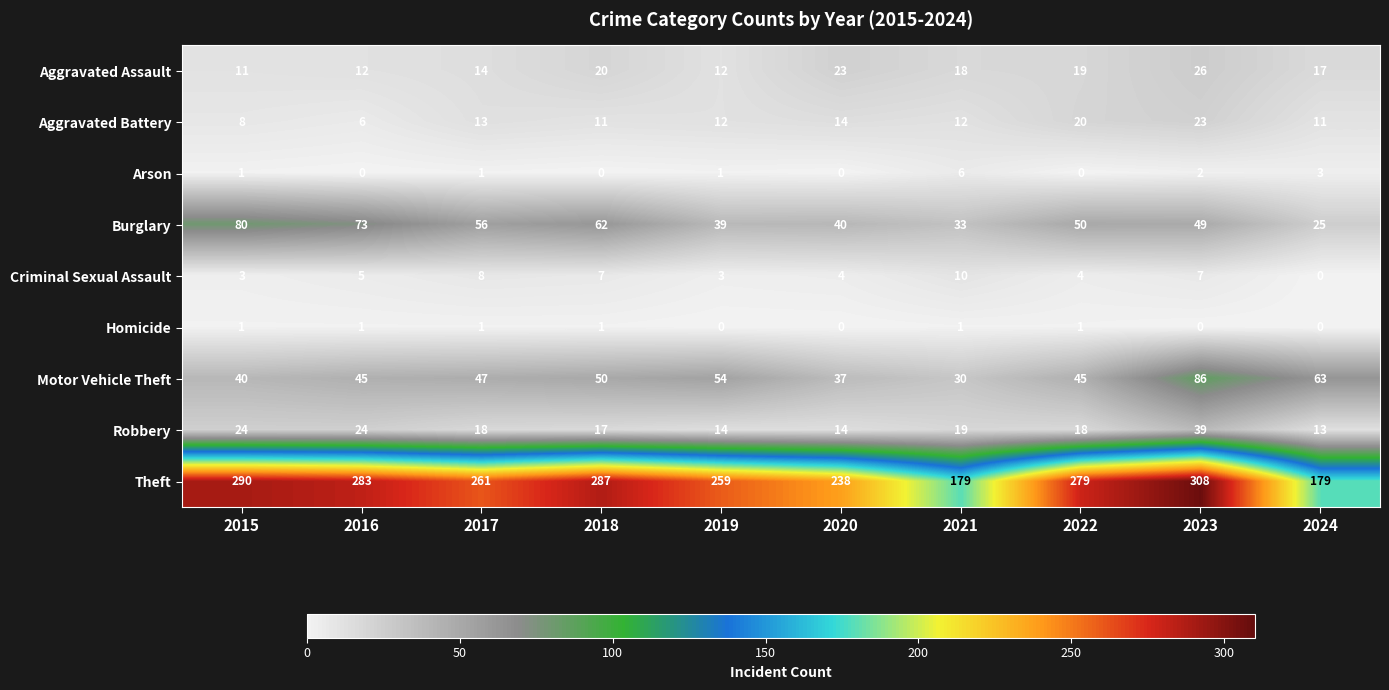

Which series has the largest total across all categories?

Theft